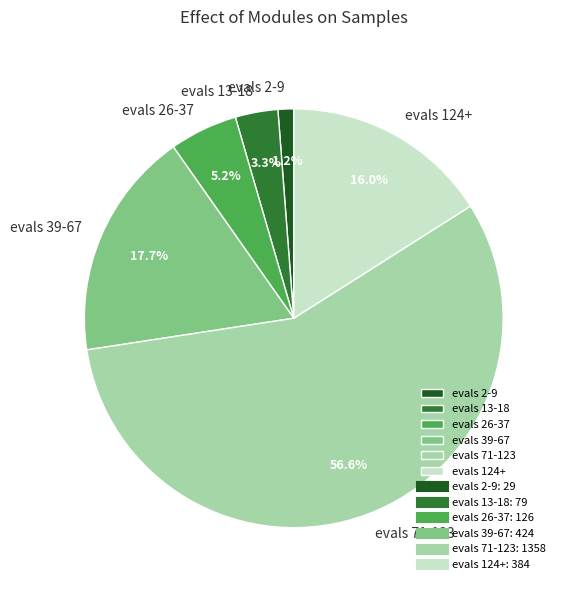

Does evals 124+ account for over 50% of the chart?

No